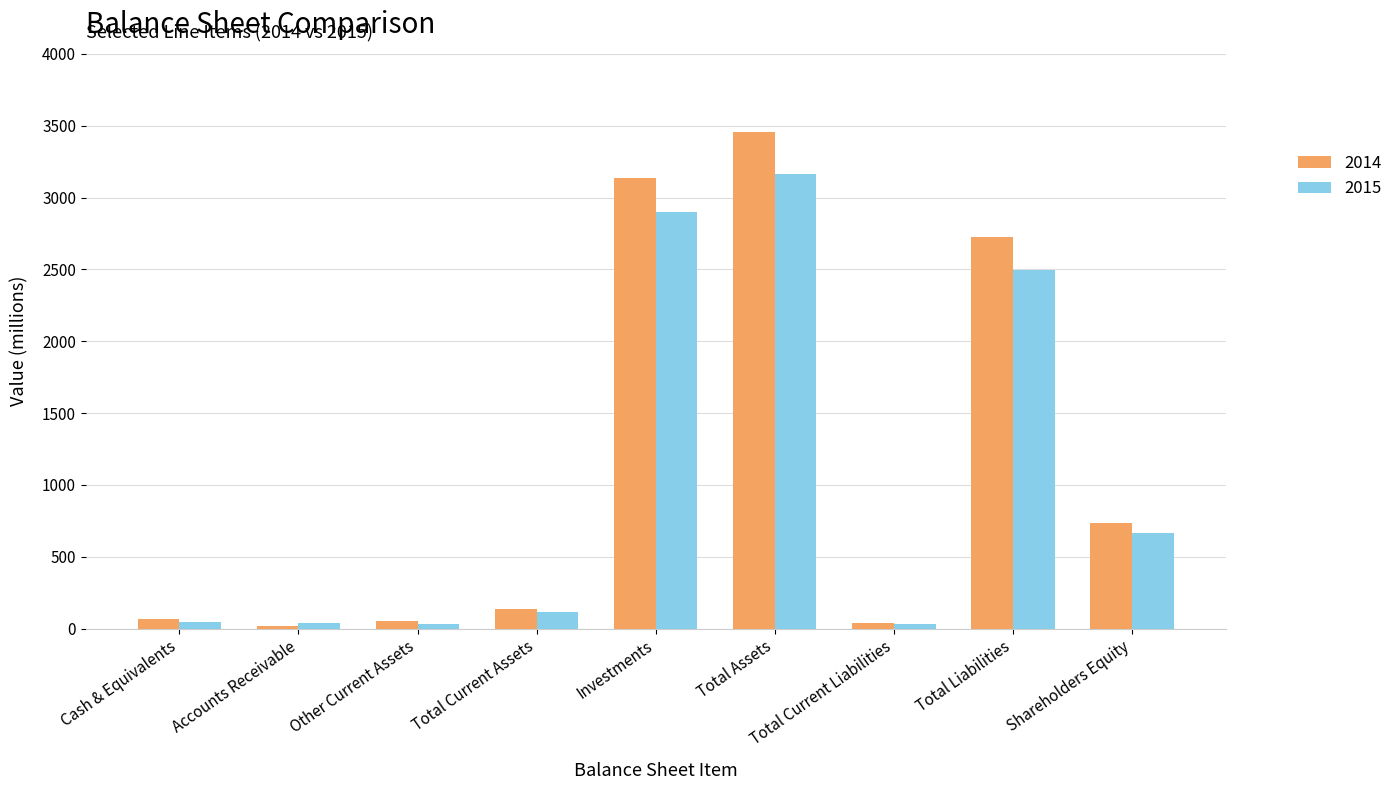

What is the maximum value for 2015?

3164